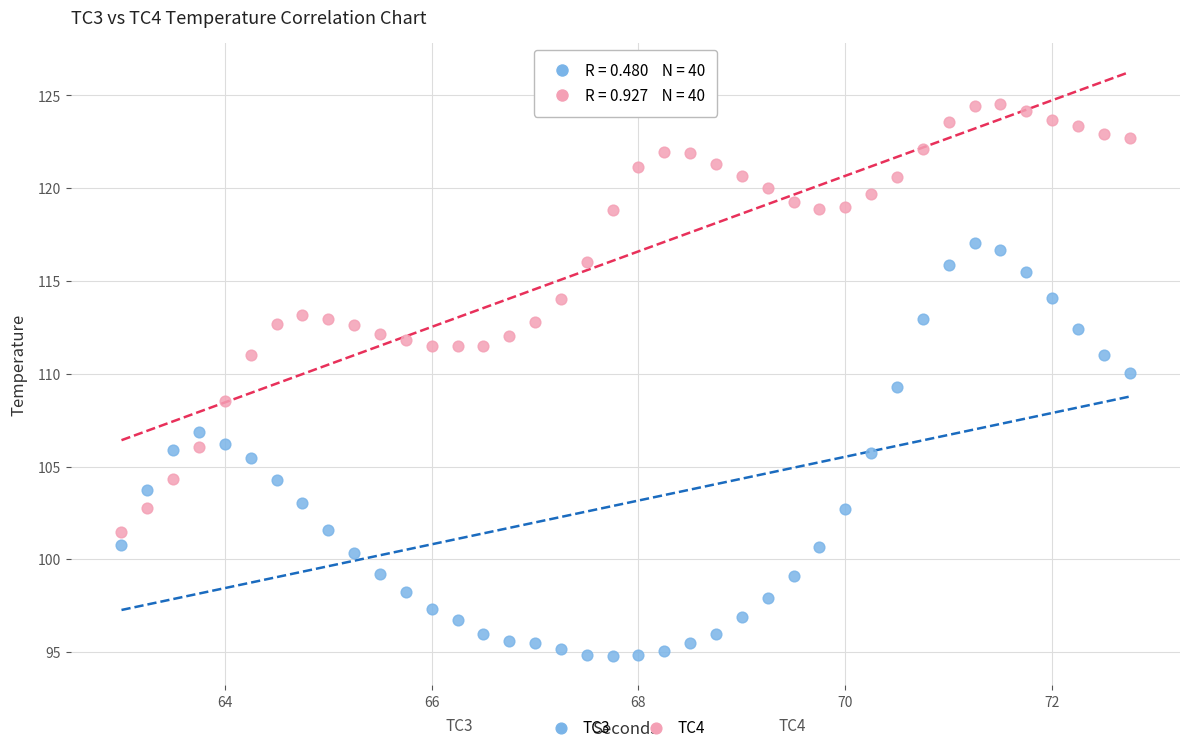

Which series has the largest Y range (max minus min)?

TC4